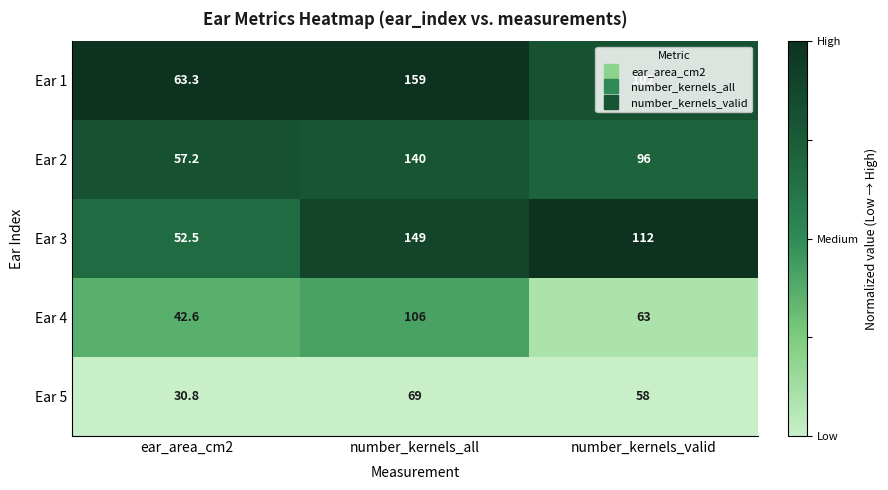

List the series in order of their peak value, lowest first.

Ear 5, Ear 4, Ear 2, Ear 3, Ear 1